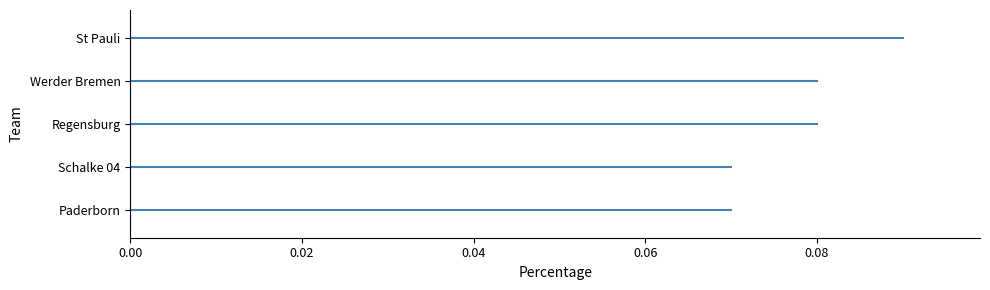

Which category has the highest value across all series?

St Pauli